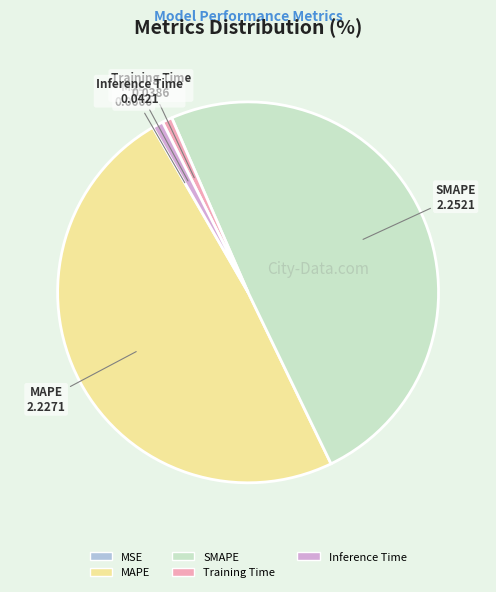

The MAPE slice represents 49% of the pie. True or false?

True